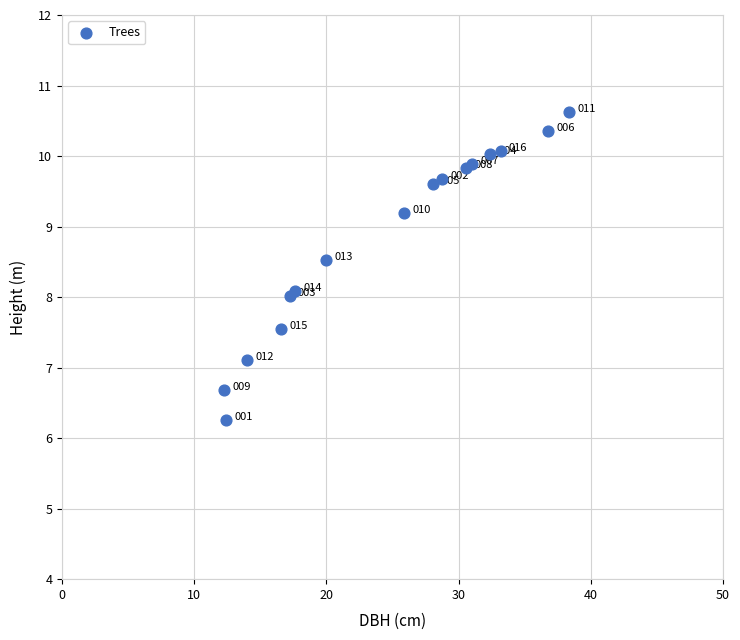

What Y value in the scatter plot is closest to 8?

8.0